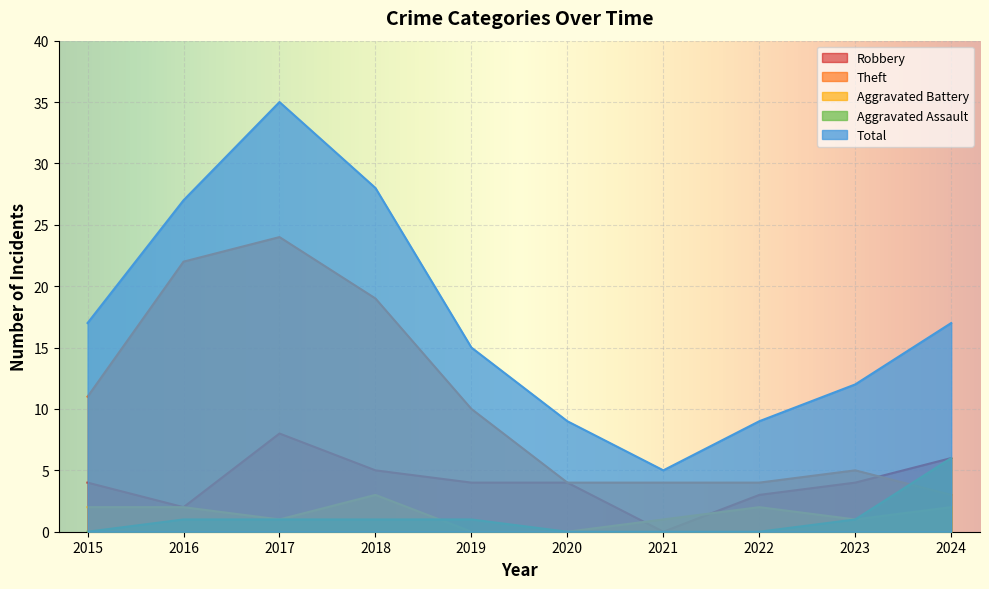

What is the value of the Theft point at the 10th from the left?

3